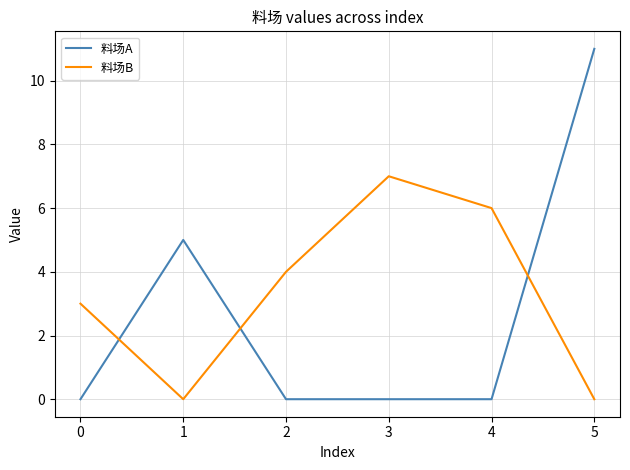

The value of 料场B at 2 is 11. True or false?

False